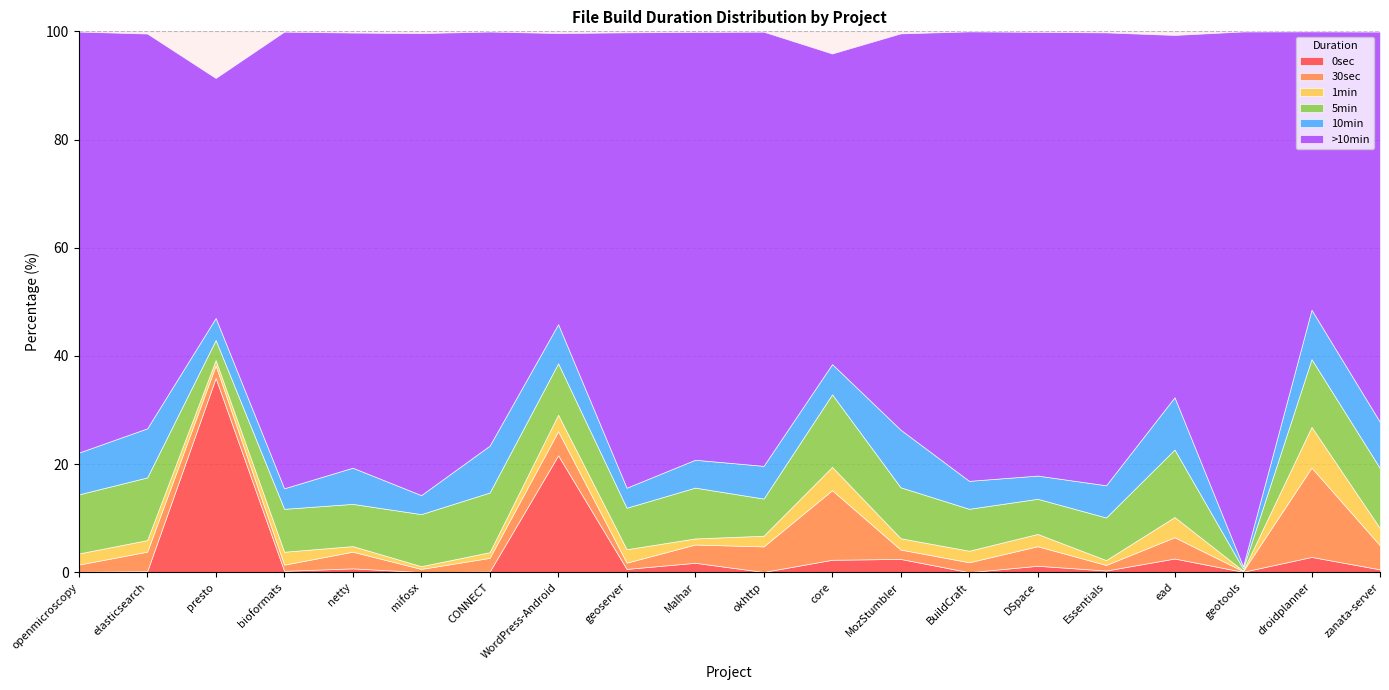

At which category is the sum across all series the highest?

BuildCraft